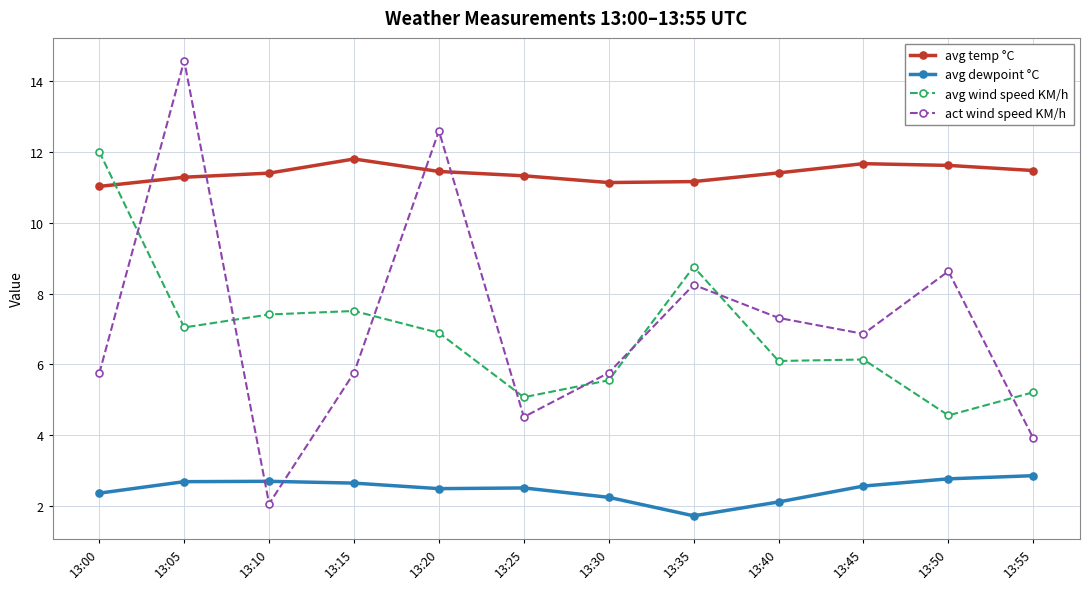

What is the highest value of the act wind speed KM/h series?

14.6